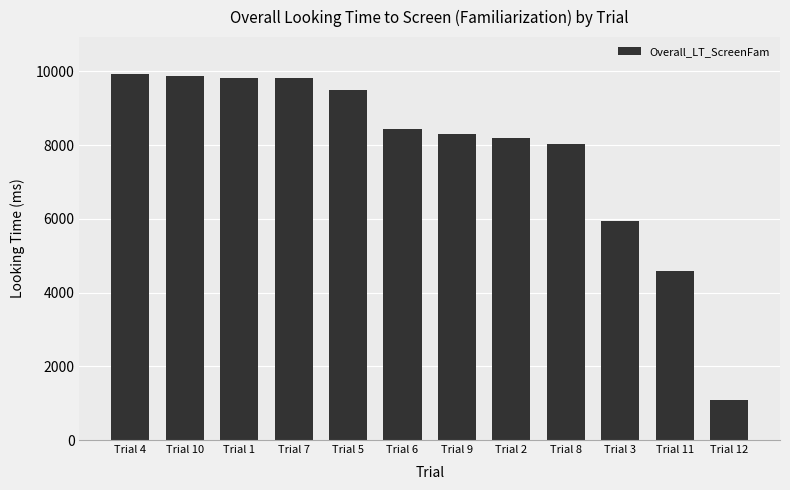

What is the sum of all values?

93599